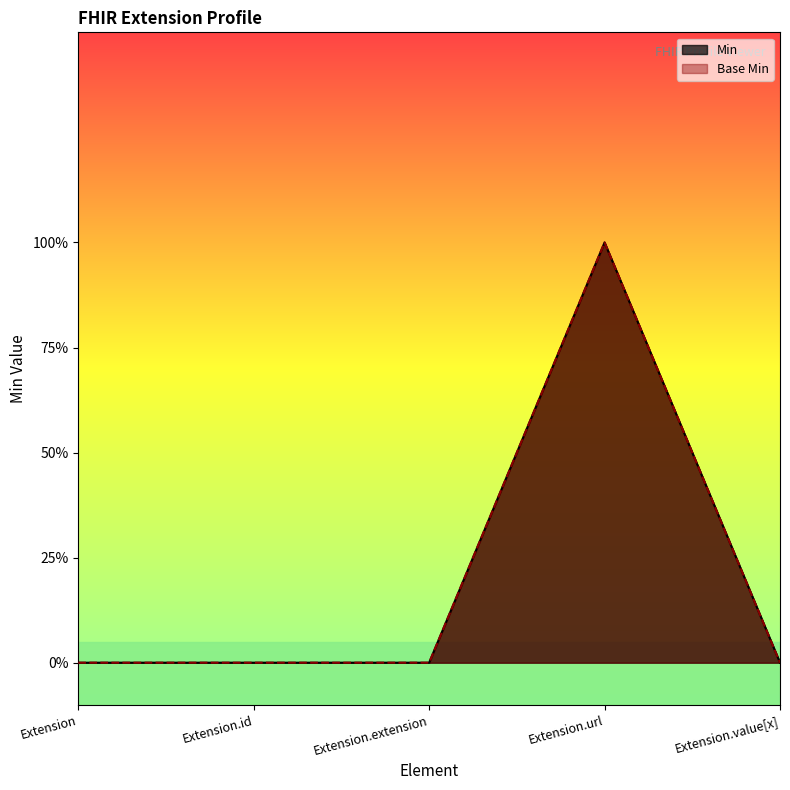

What are all the series names shown in the legend?

Min, Base Min